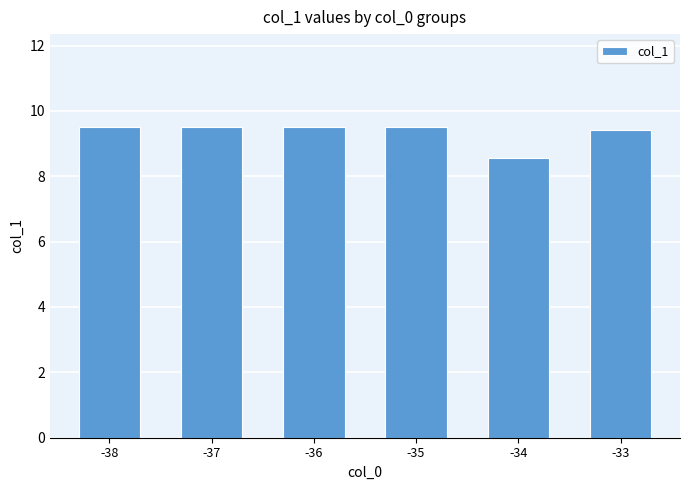

How many bars are there in total?

6